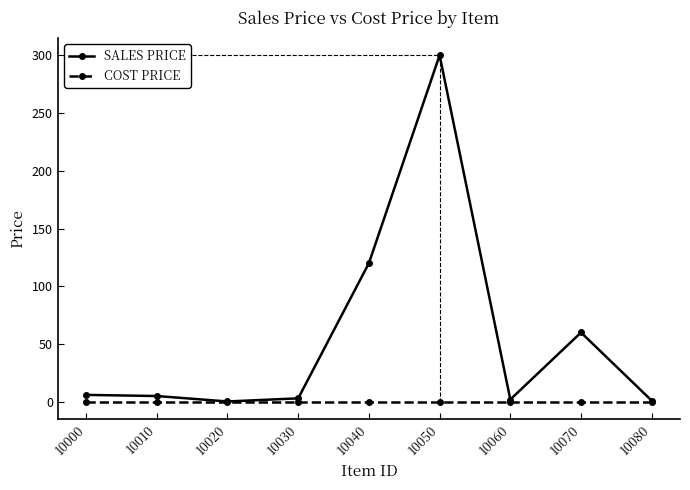

Which series has the largest total across all categories?

SALES PRICE